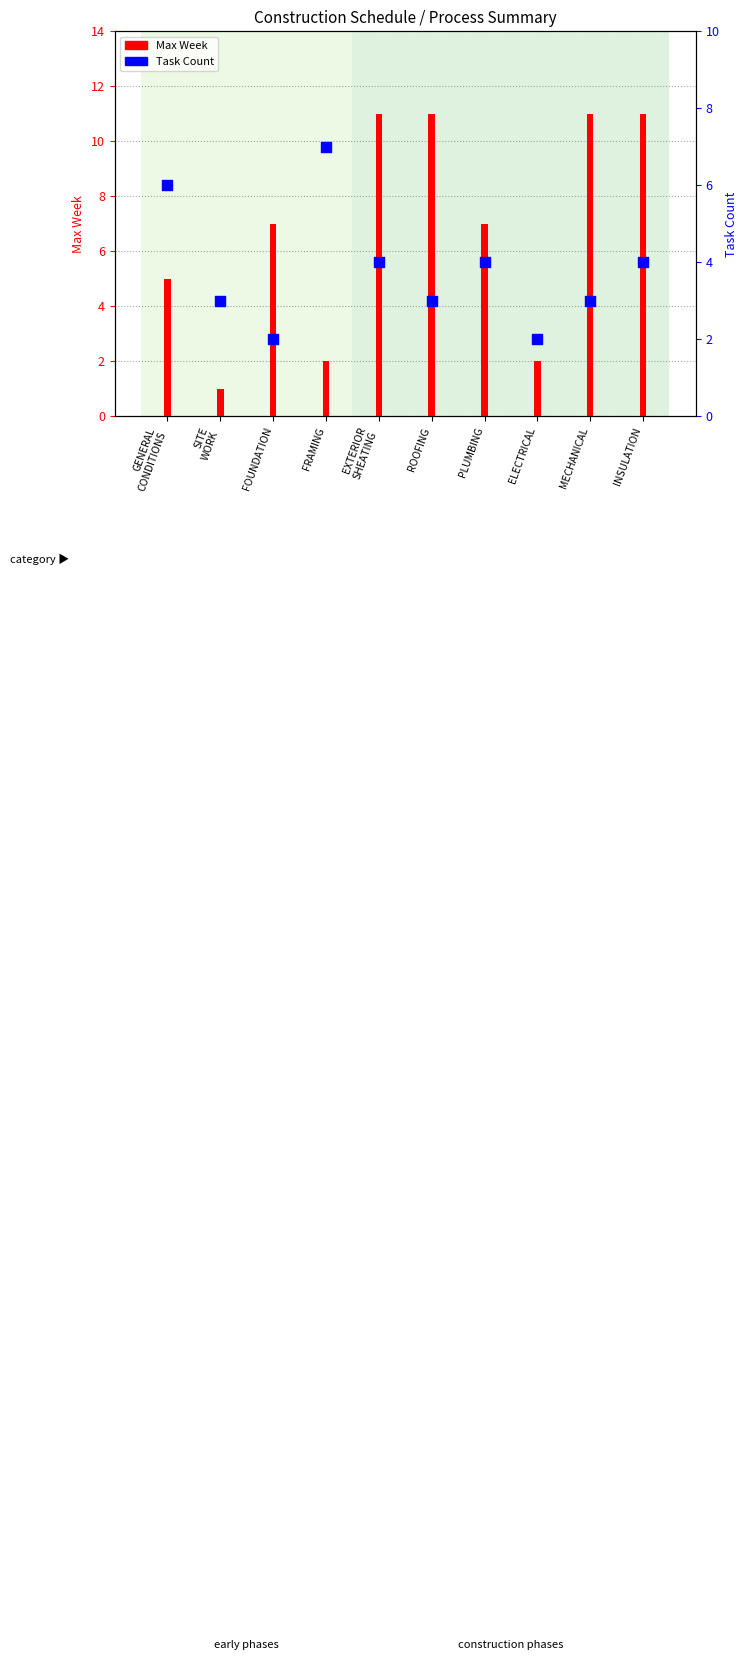

Which series has the largest total across all categories?

Max Week